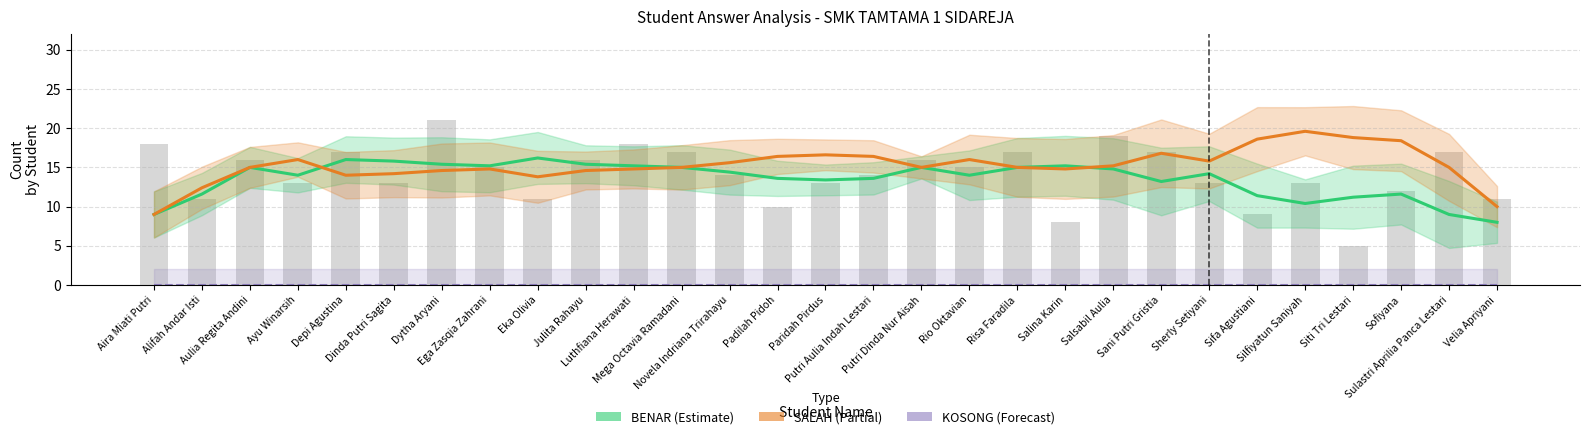

How many groups of bars are there?

29